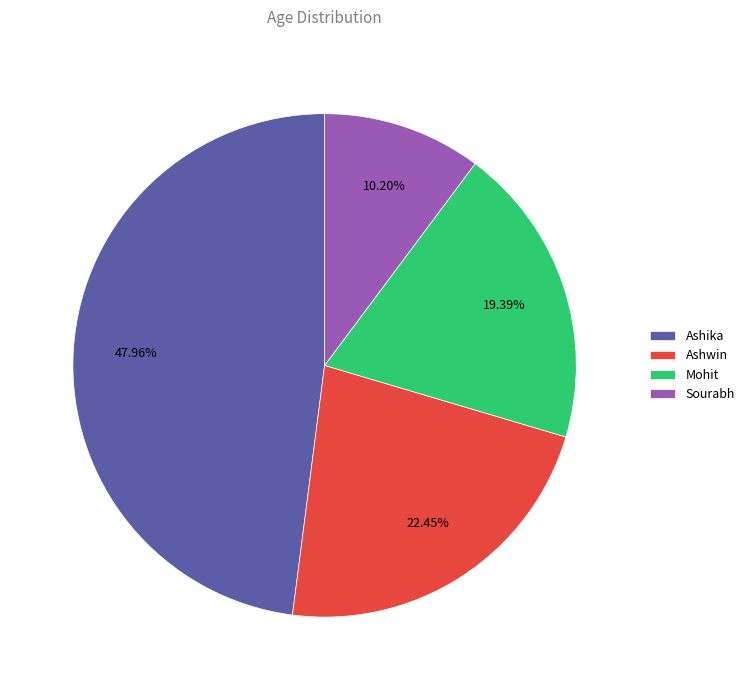

How much of the chart is everything except Sourabh?

89.8%